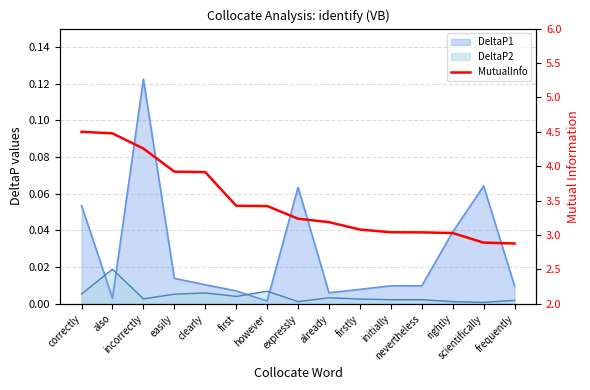

What is the ratio of the value at rightly to the value at correctly?

0.7